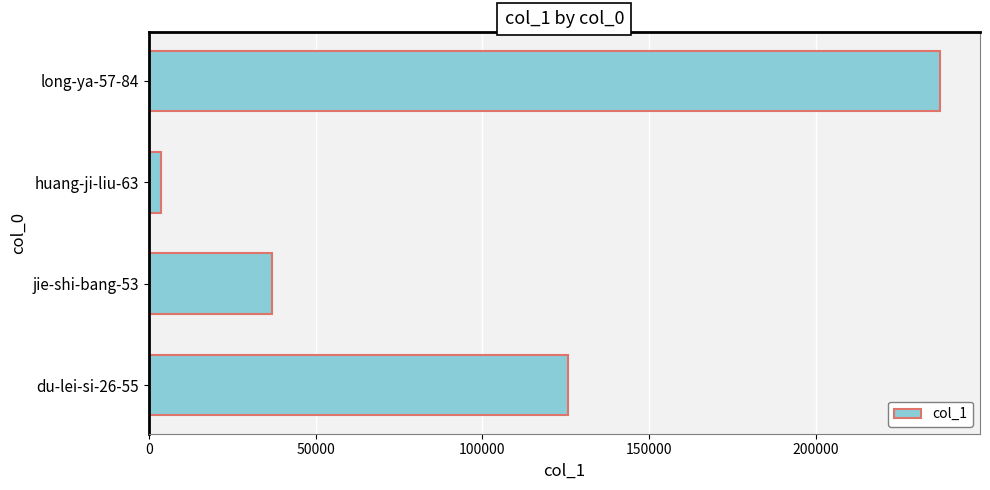

List the labels in order of value, largest first.

long-ya-57-84, du-lei-si-26-55, jie-shi-bang-53, huang-ji-liu-63